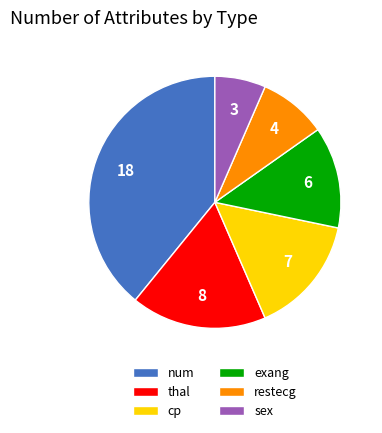

Do exang and num together represent more than half of the pie?

Yes